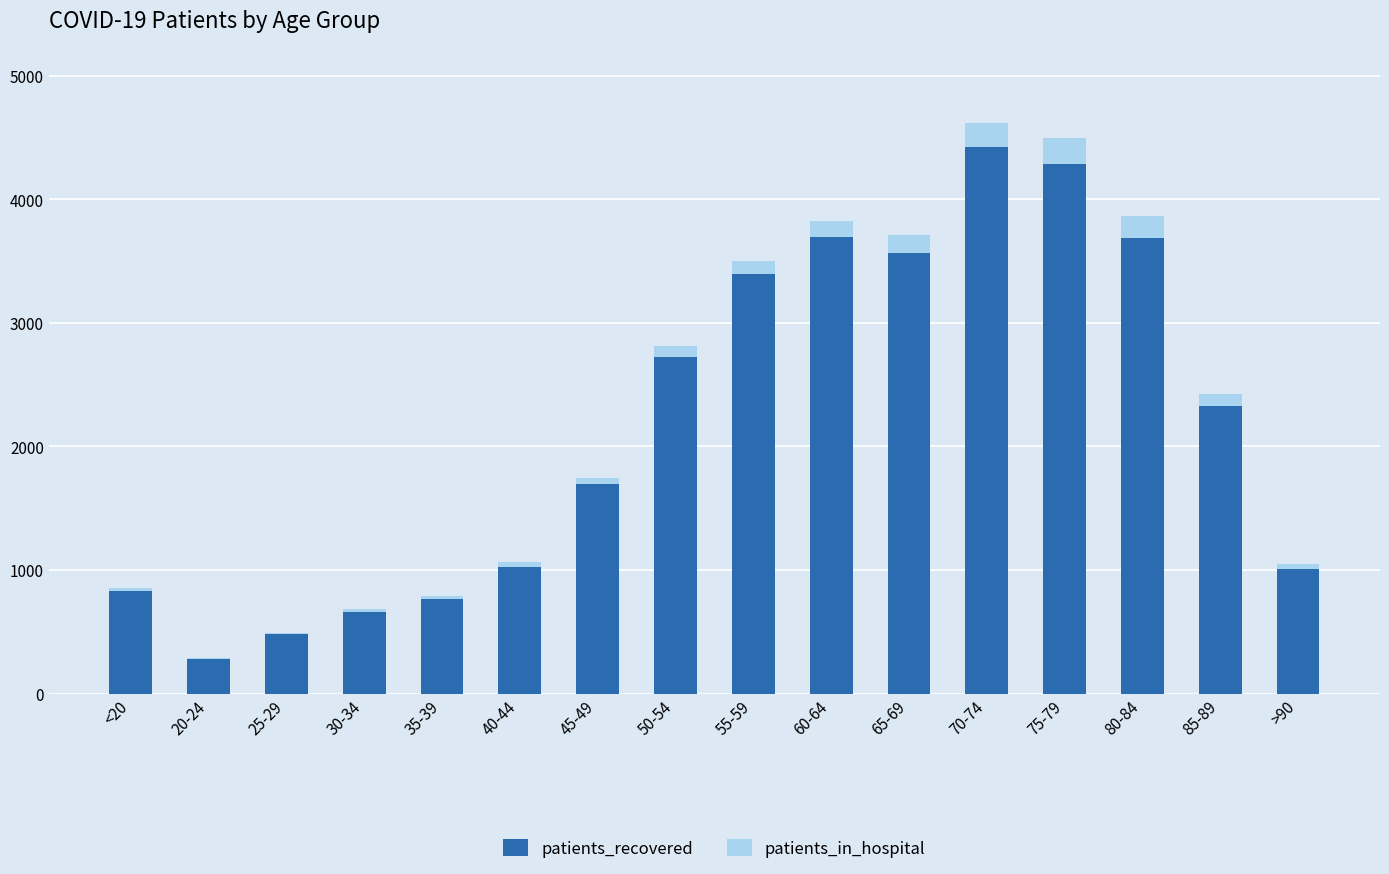

The patients_recovered series shows 3888 at 85-89. True or false?

False